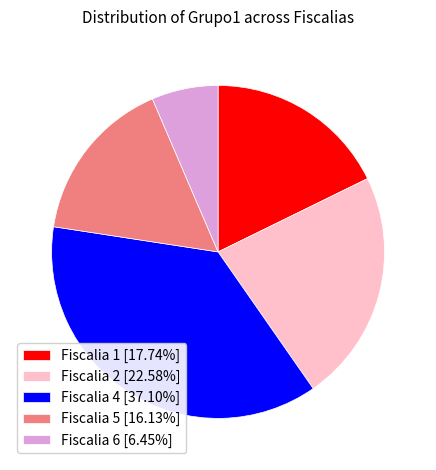

Do Fiscalia 4 [37.10%] and Fiscalia 5 [16.13%] together represent more than half of the pie?

Yes